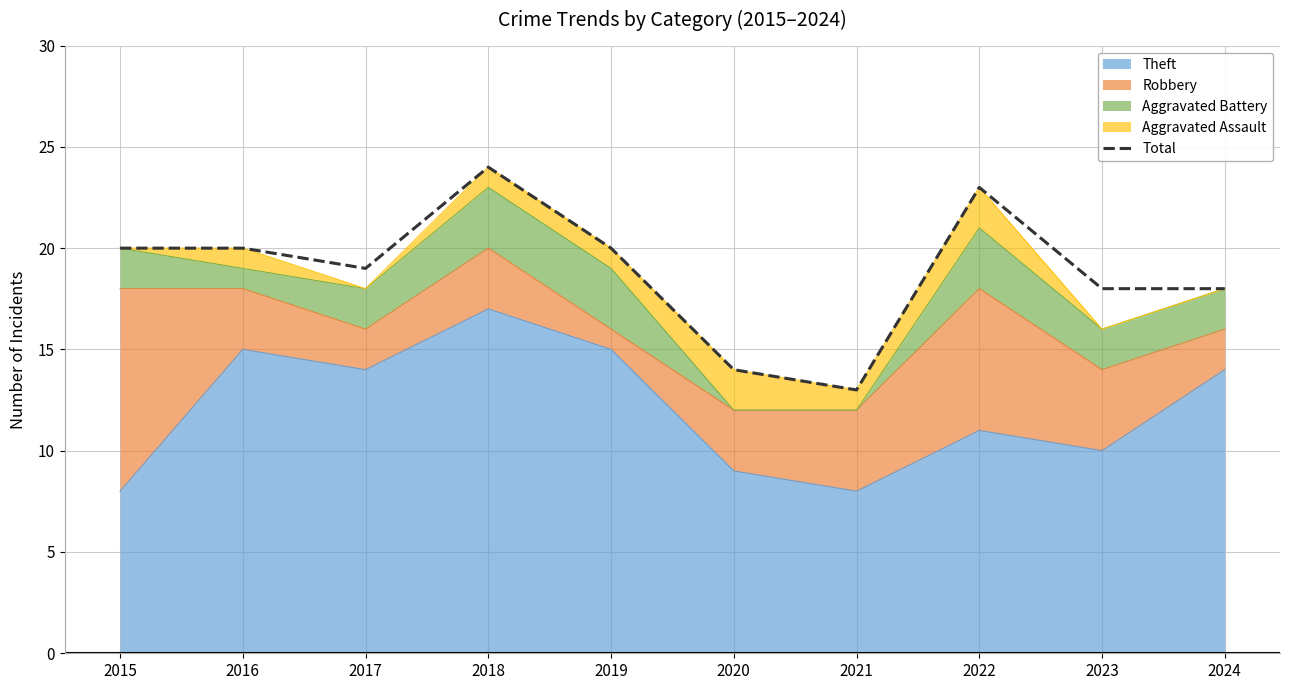

Reading left to right, what are all the values shown in this chart?

2015=20	2016=20	2017=19	2018=24	2019=20	2020=14	2021=13	2022=23	2023=18	2024=18